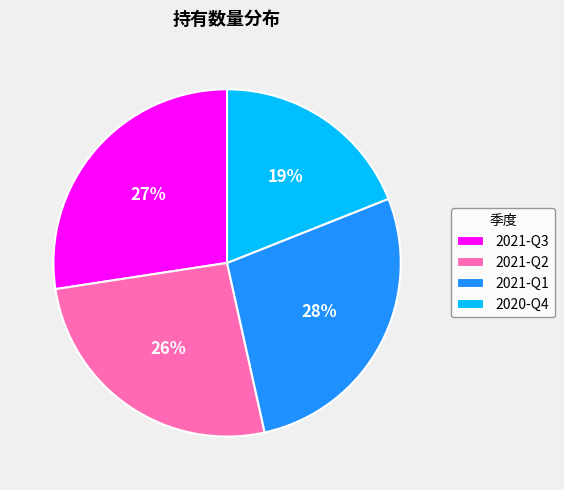

To the nearest percent, what is the average slice percentage?

25%